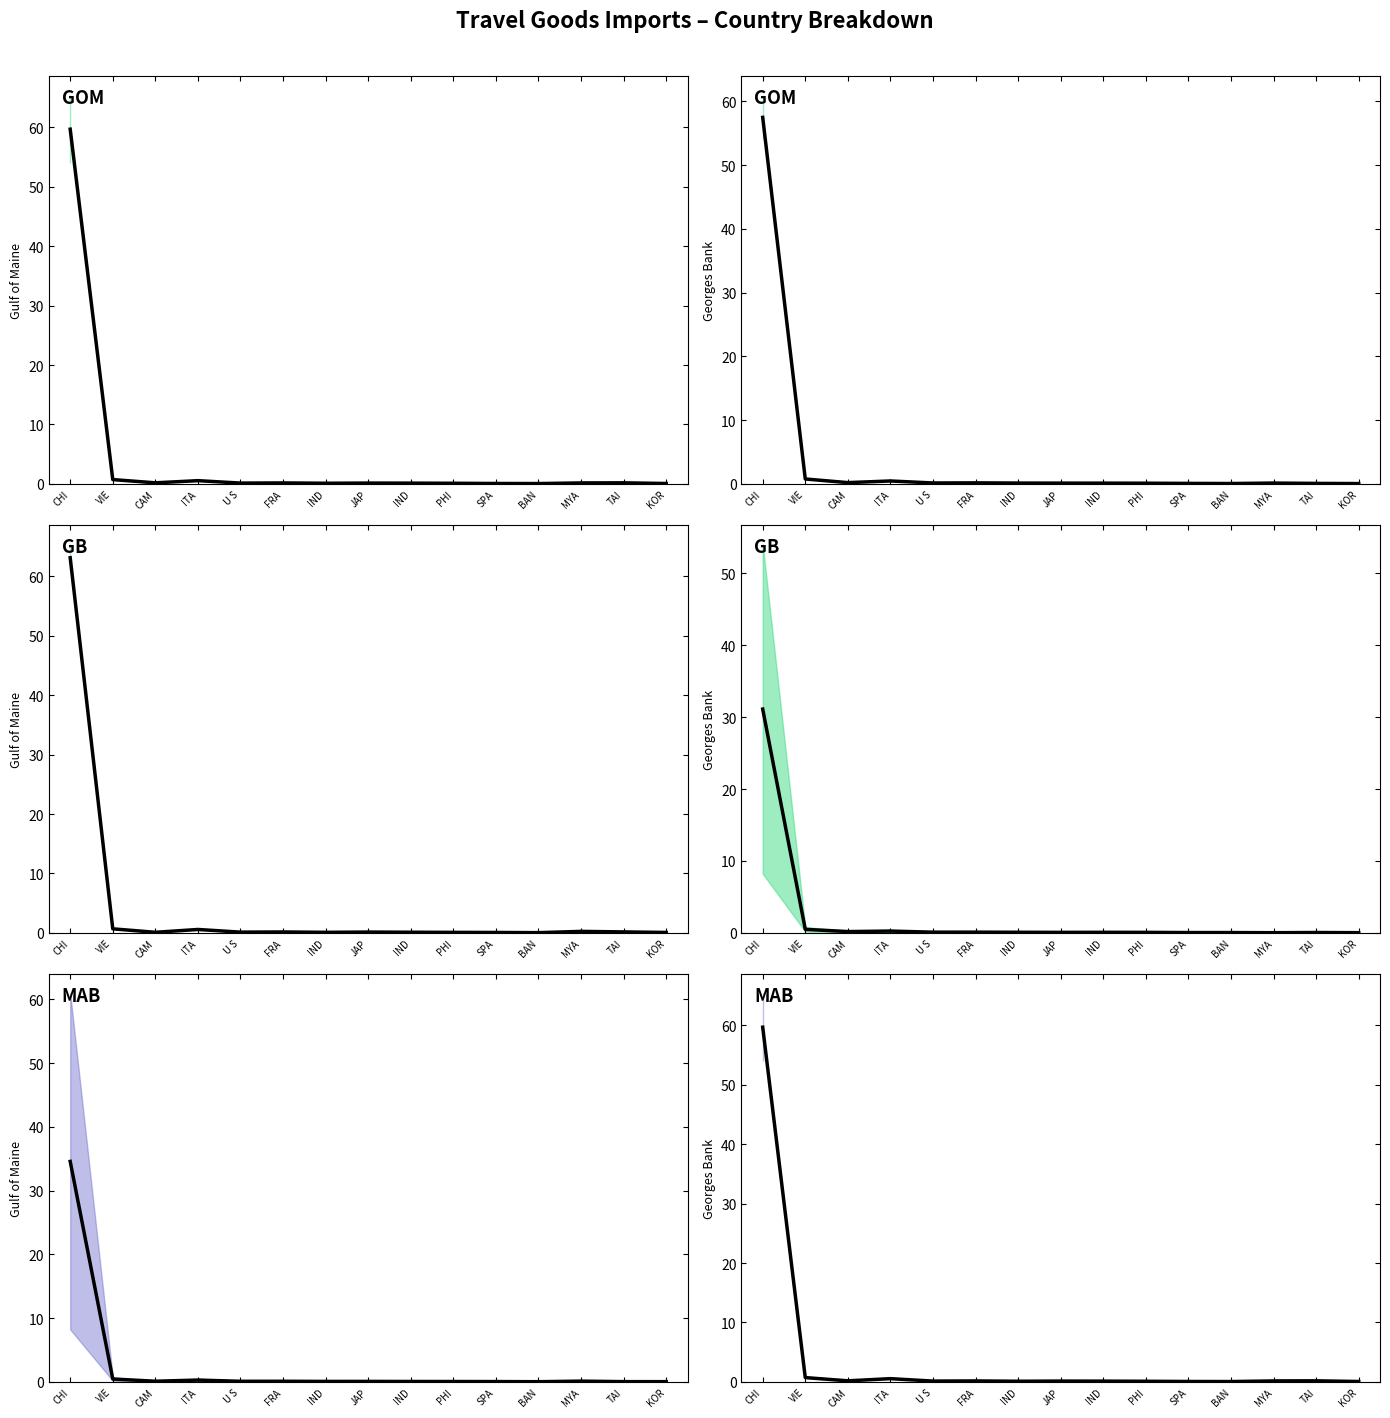

Where is the first local minimum?

CAM